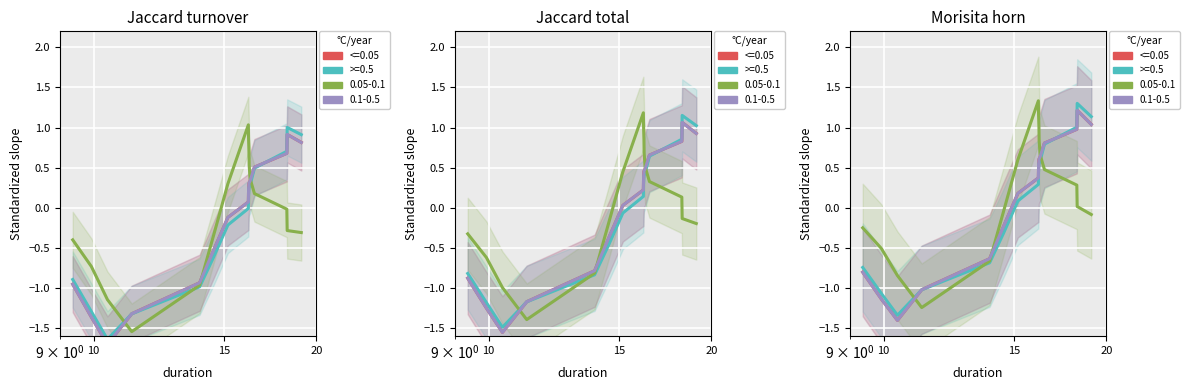

Is the value of >=.5 at 12 greater than the value of <=.05 at 5?

Yes